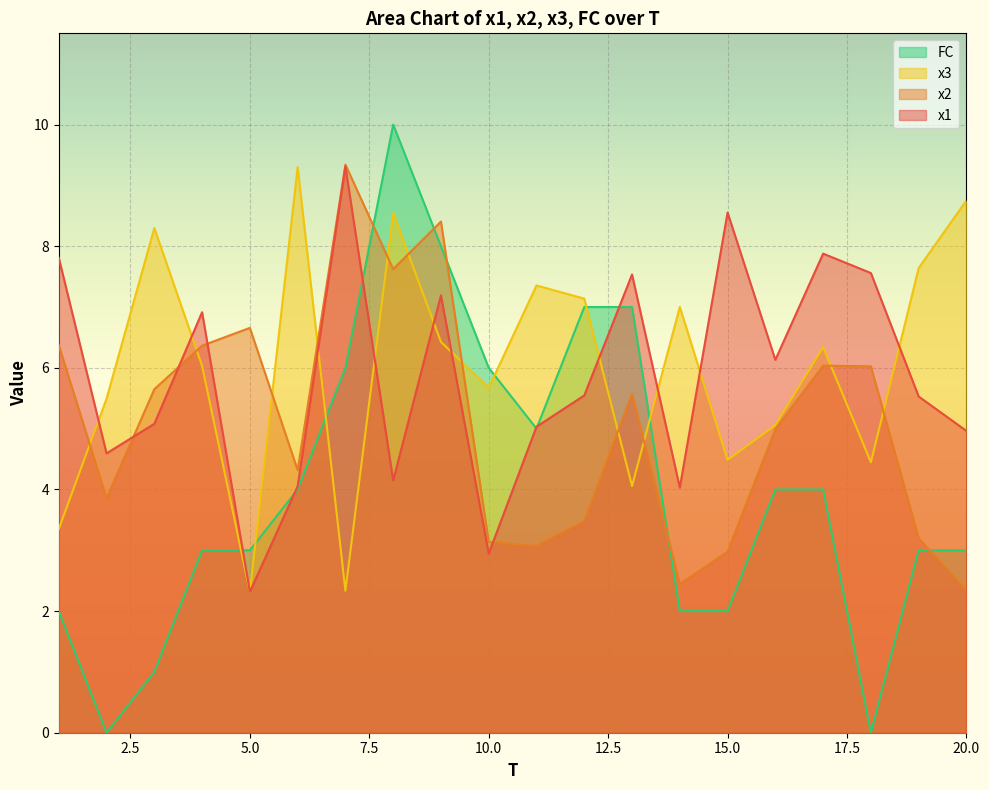

What is the value of the FC point at the 9th from the left?

8.0